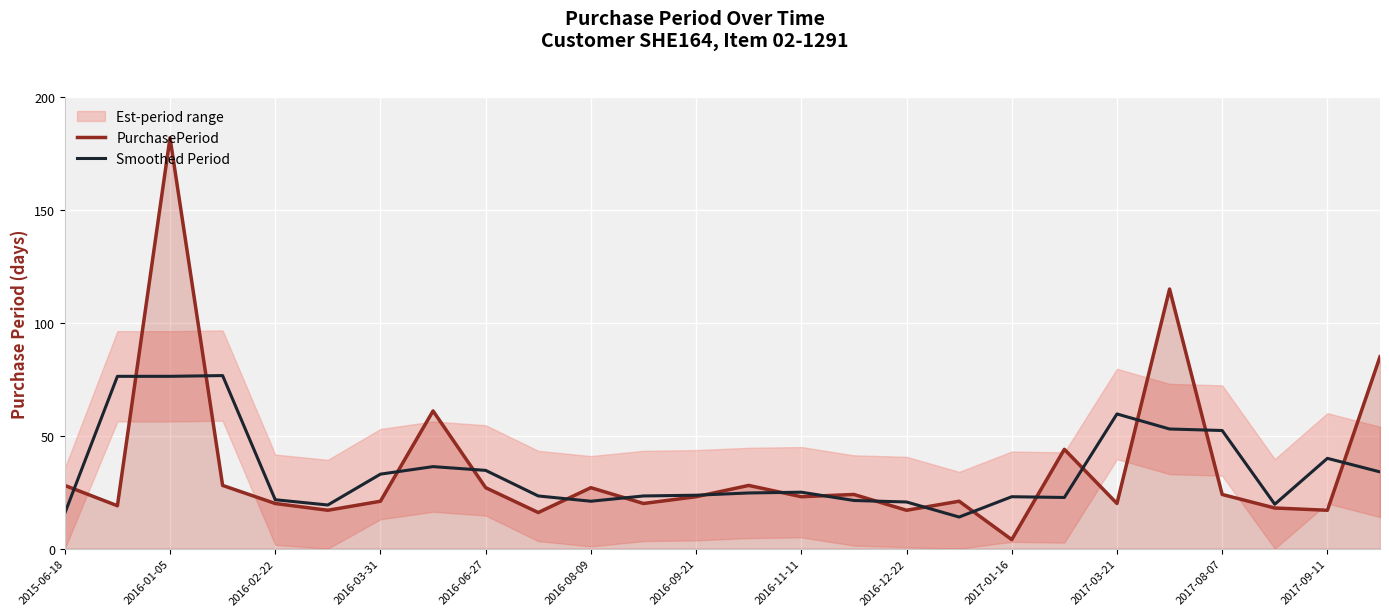

How many values in the Smoothed Period series are below 24?

13